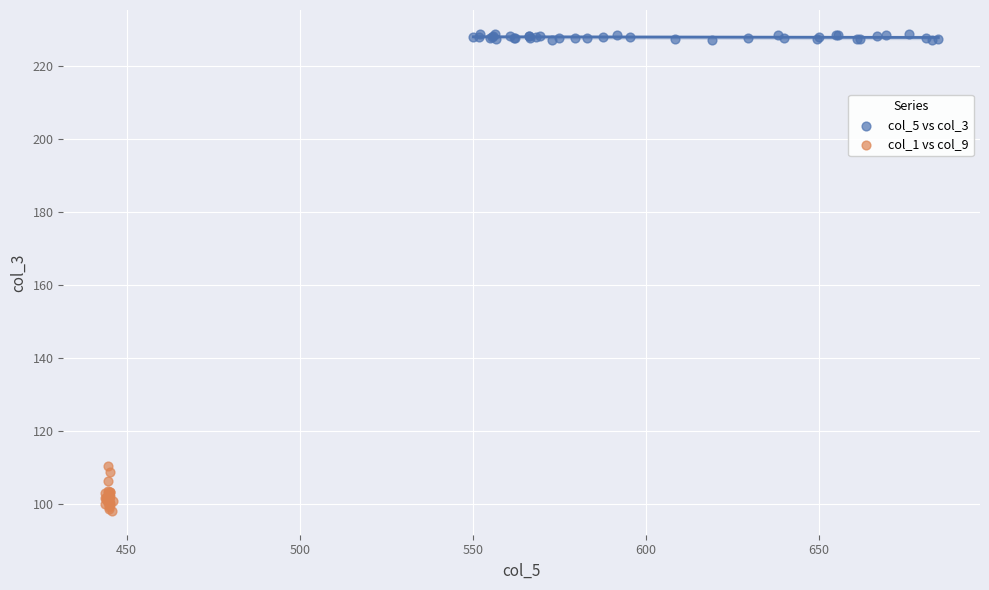

Which series has the largest Y range (max minus min)?

col_1 vs col_9